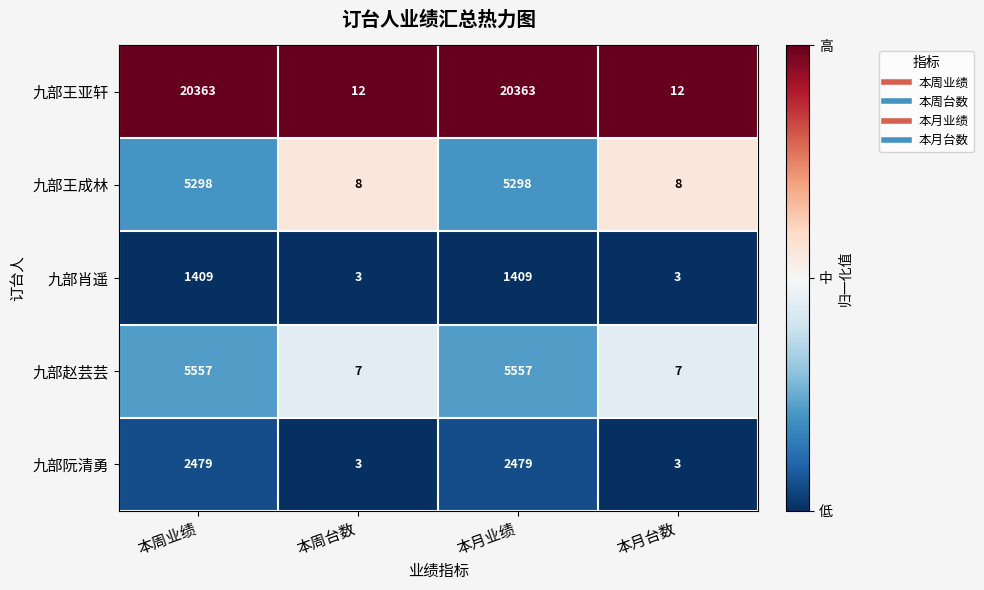

Which series has the widest spread of values?

九部王亚轩